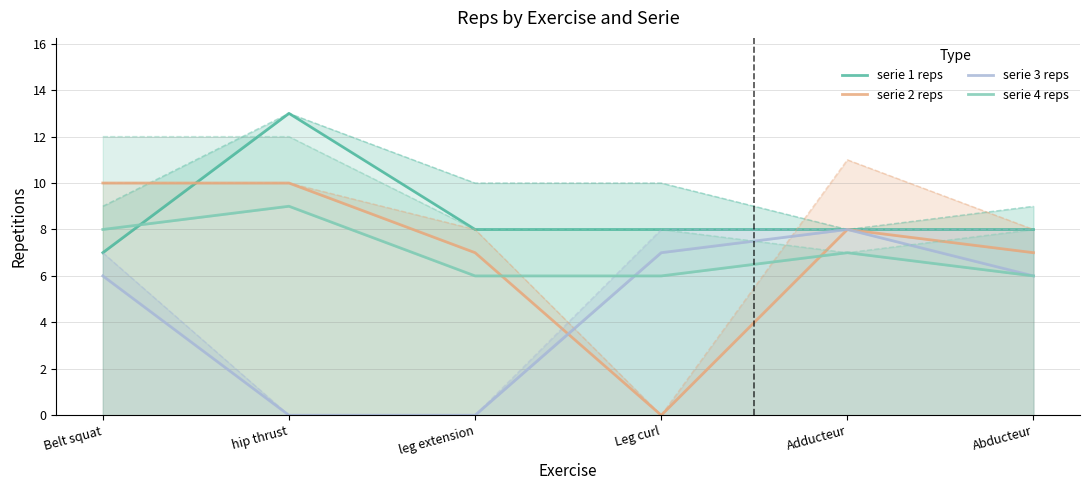

Reading left to right, what are all the values shown in this chart?

serie 1 reps: 7	13	8	8	8	8
serie 2 reps: 10	10	7	0	8	7
serie 3 reps: 6	0	0	7	8	6
serie 4 reps: 8	9	6	6	7	6